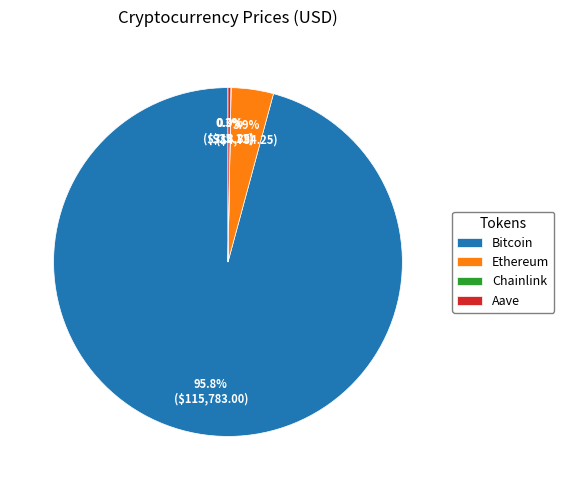

Which slice is the largest?

Bitcoin